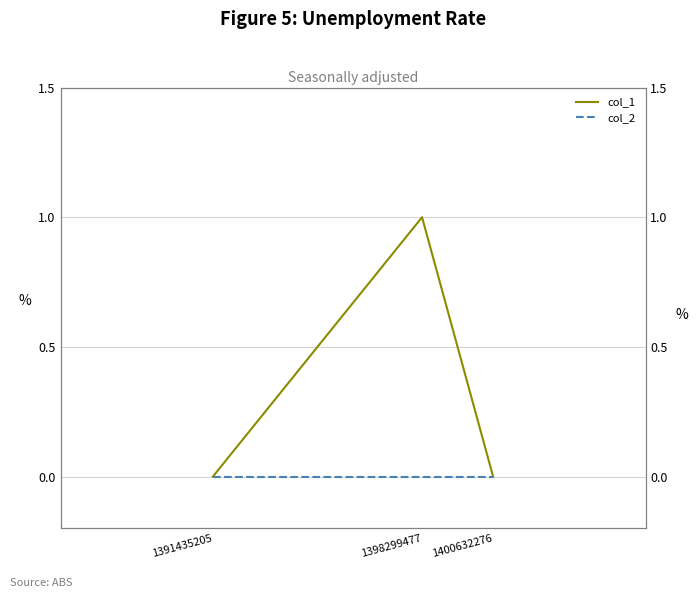

Rank the series by their average value, from lowest to highest.

col_2, col_1